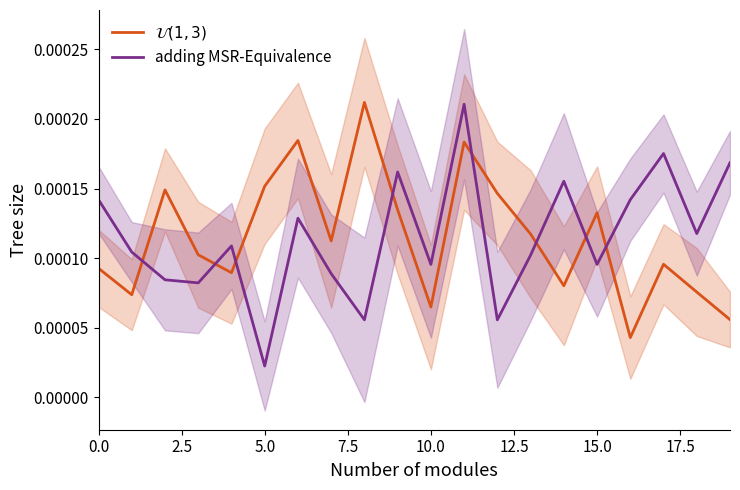

At which label is adding MSR-Equivalence closest to 0?

5.0